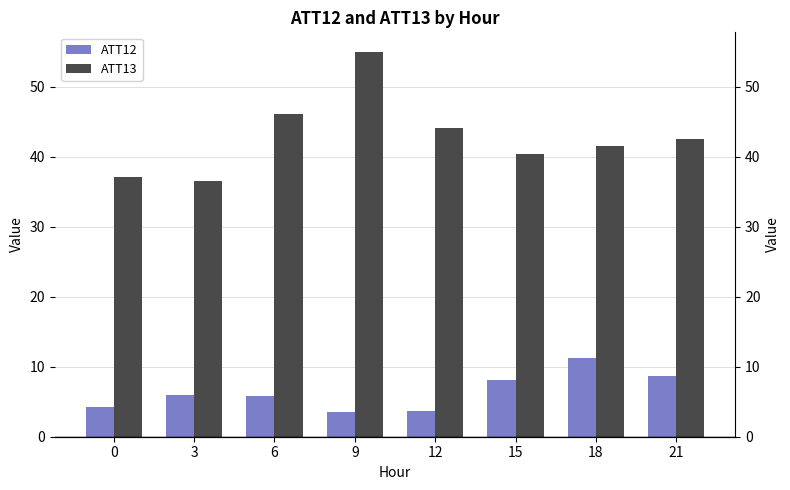

What is the difference between the maximum and minimum values in the ATT12 series?

7.7